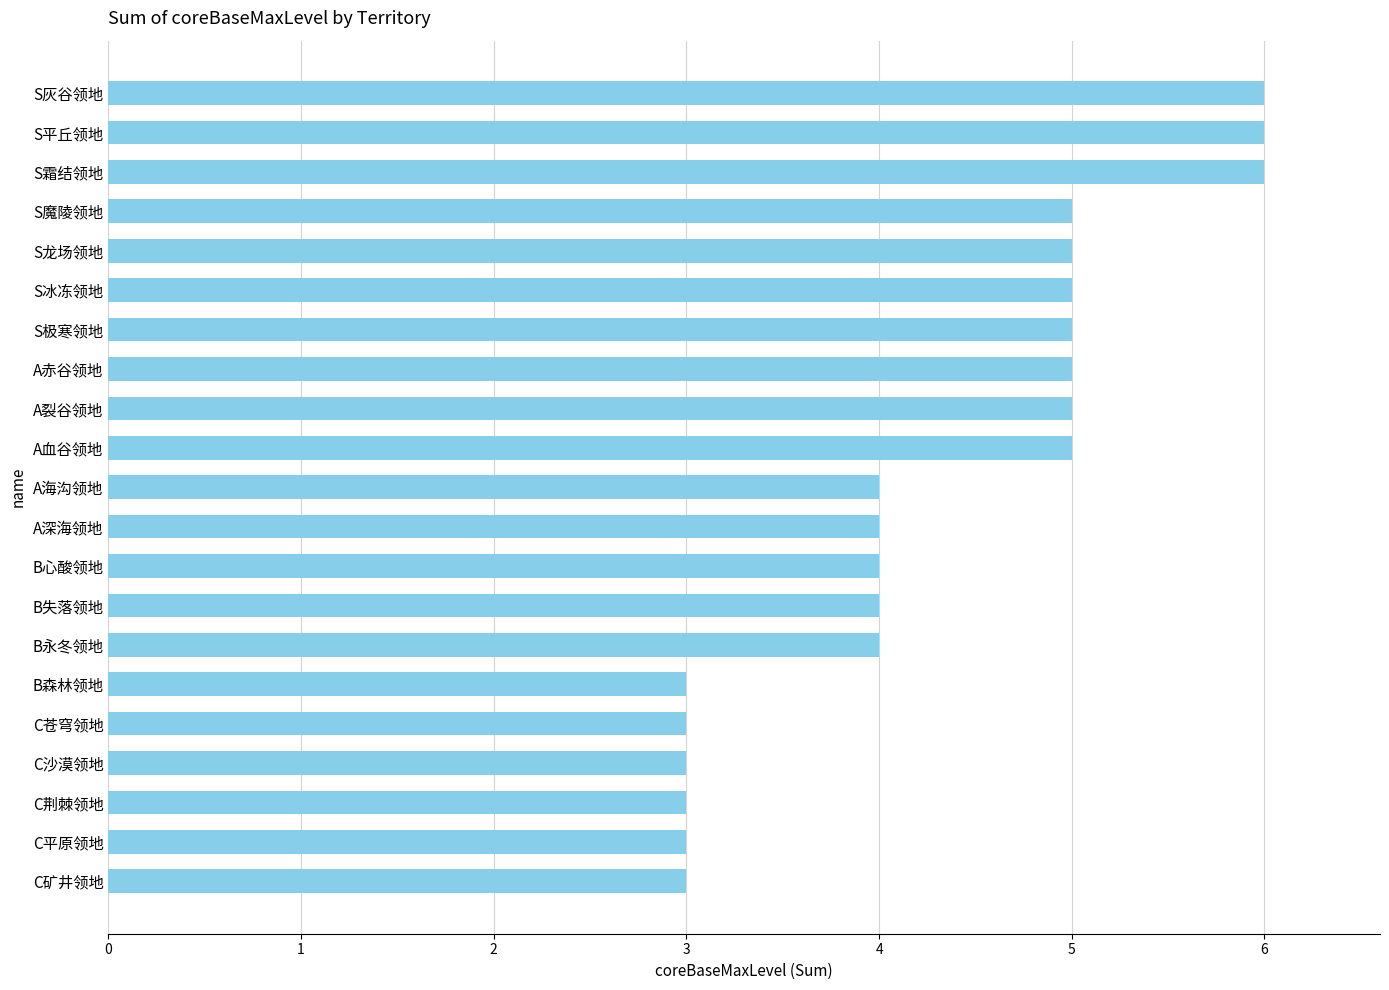

What is the sum of all values?

91